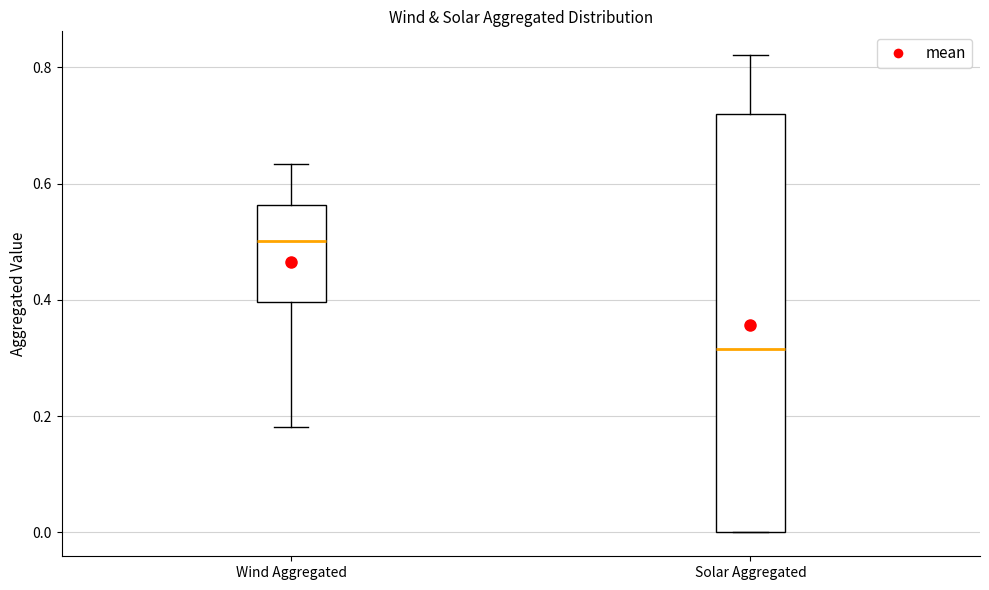

Which box is the tallest, from its lower edge to its upper edge?

Solar Aggregated